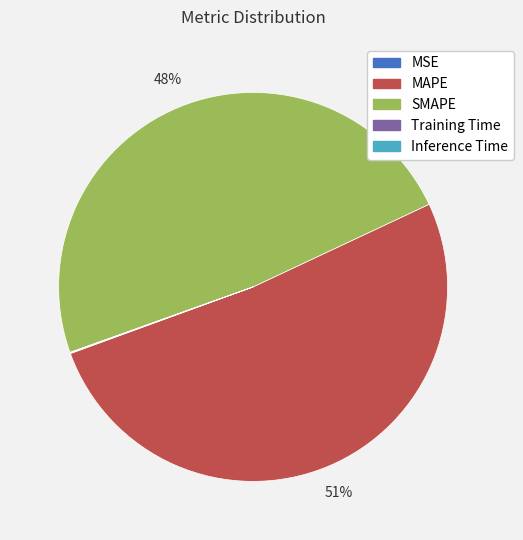

Which category has the biggest portion of the pie?

MAPE